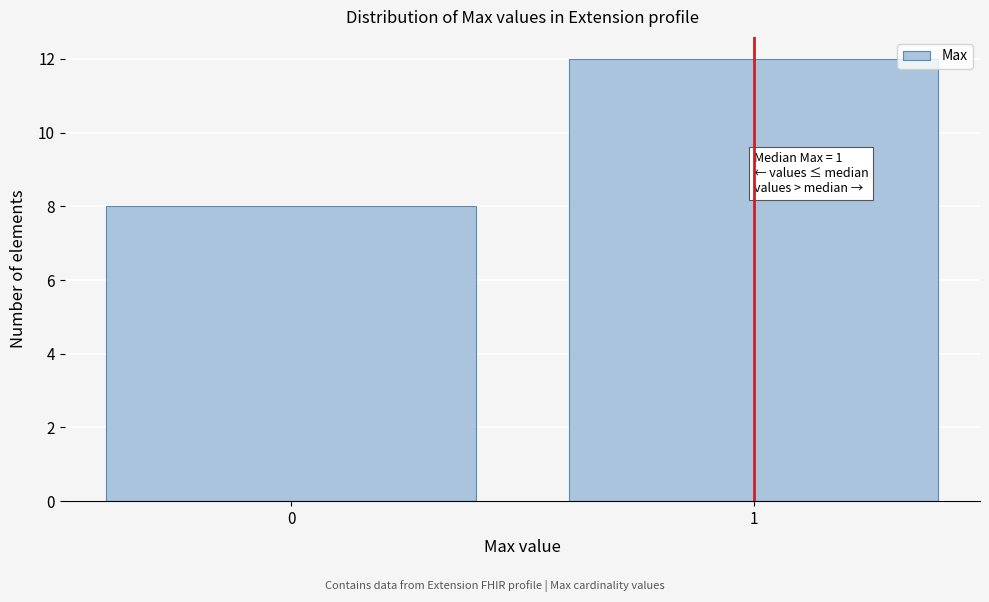

Reading left to right, list all the values displayed in this chart.

0=8	1=12